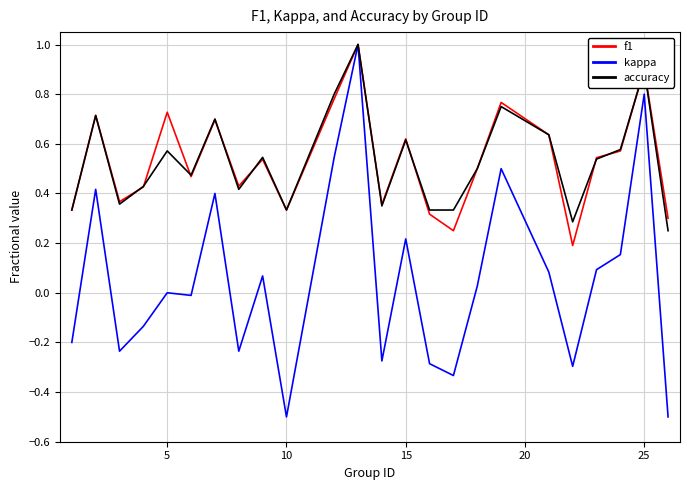

What is the maximum value for accuracy?

1.0